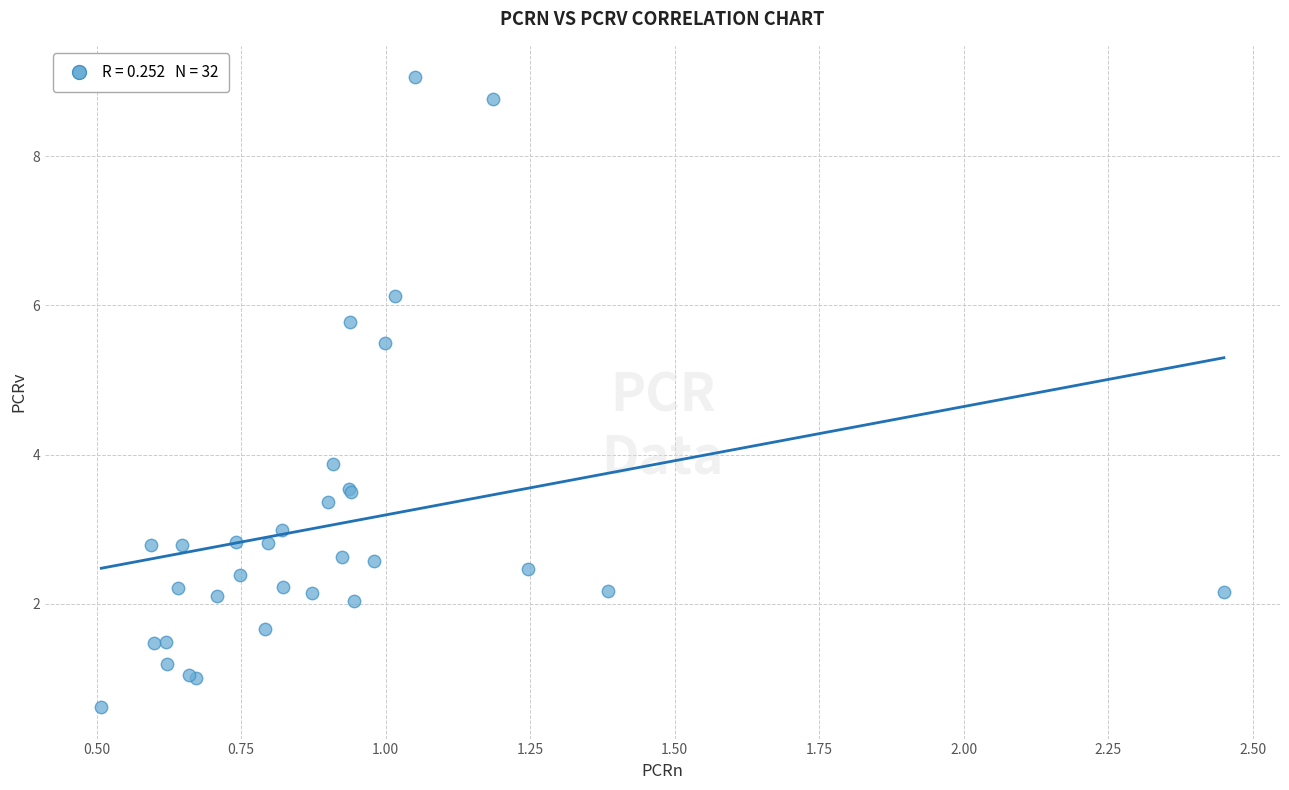

What Y value in the scatter plot is closest to 4?

3.9